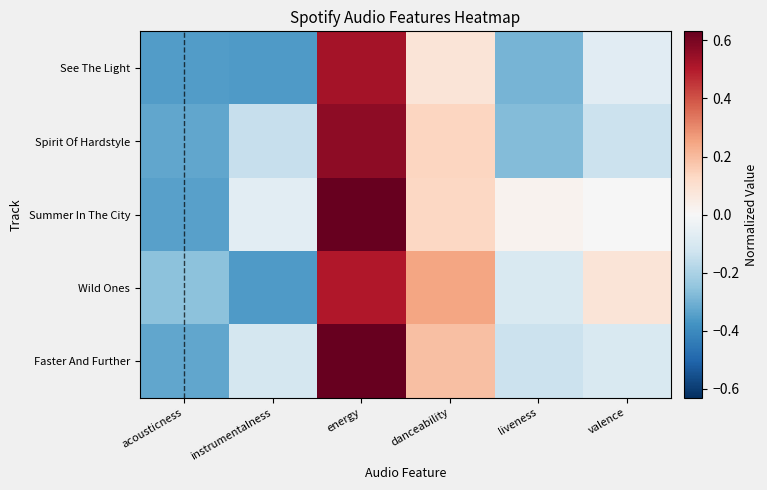

How many distinct data groups are displayed?

5